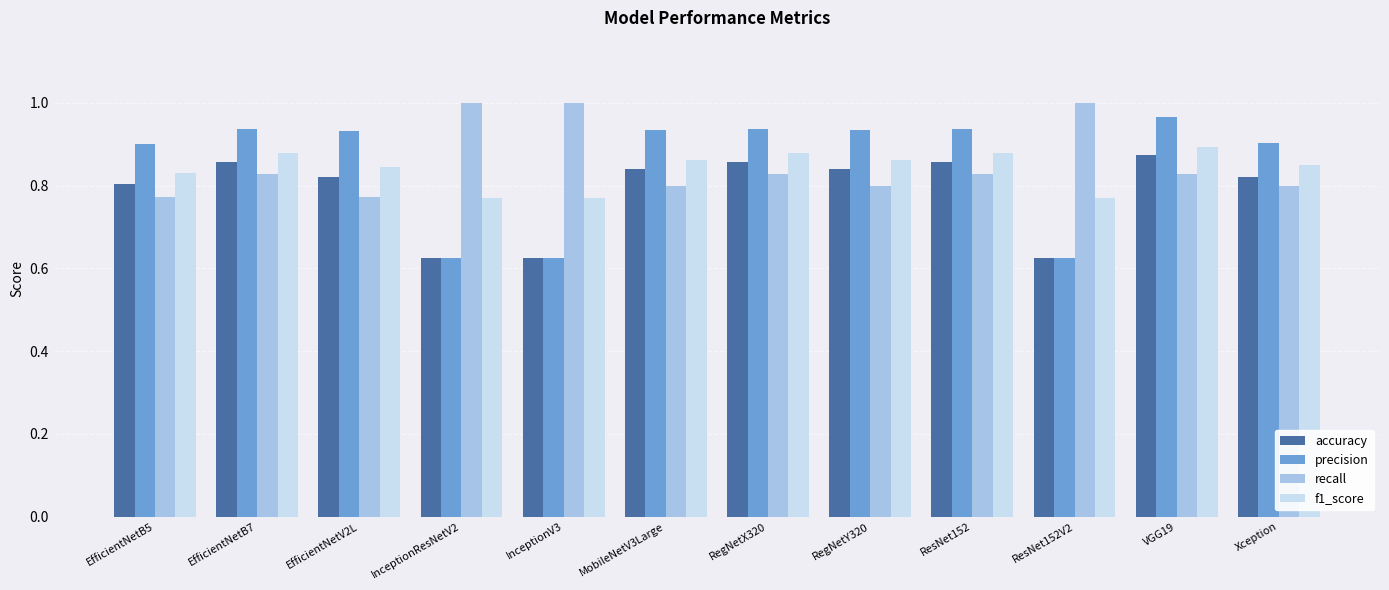

Is it true that precision equals 0.9 at MobileNetV3Large?

True